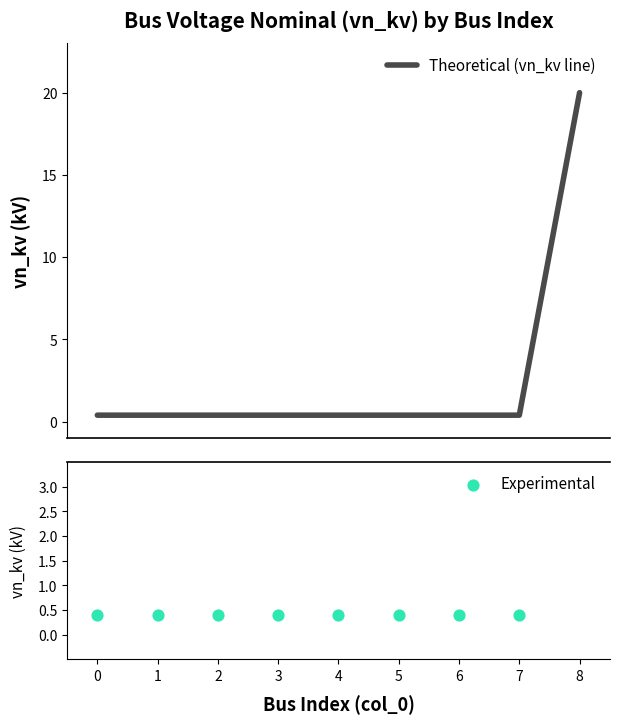

Which series has the largest Y range (max minus min)?

Theoretical (vn_kv line)